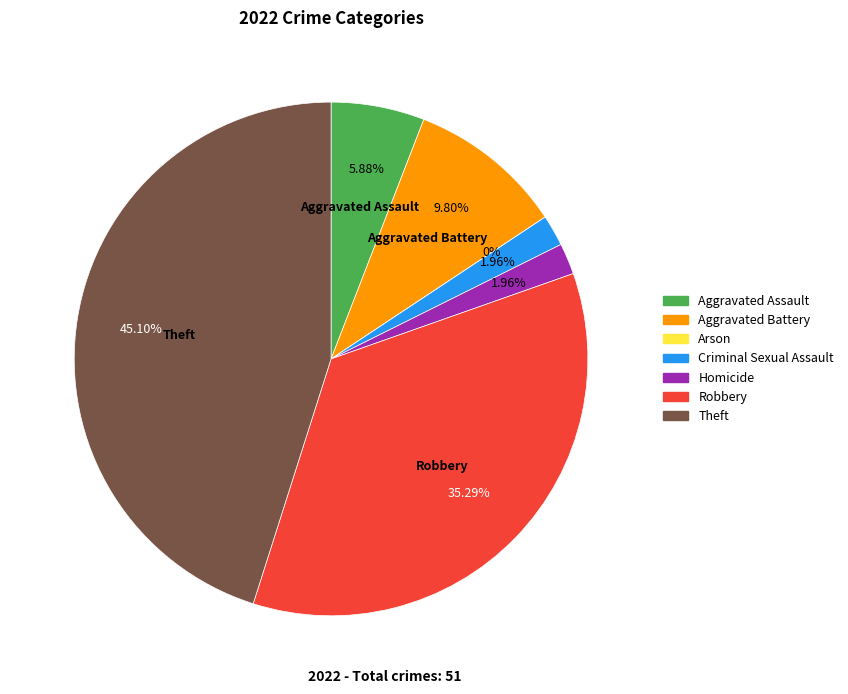

What percentage is NOT represented by Robbery?

64.7%